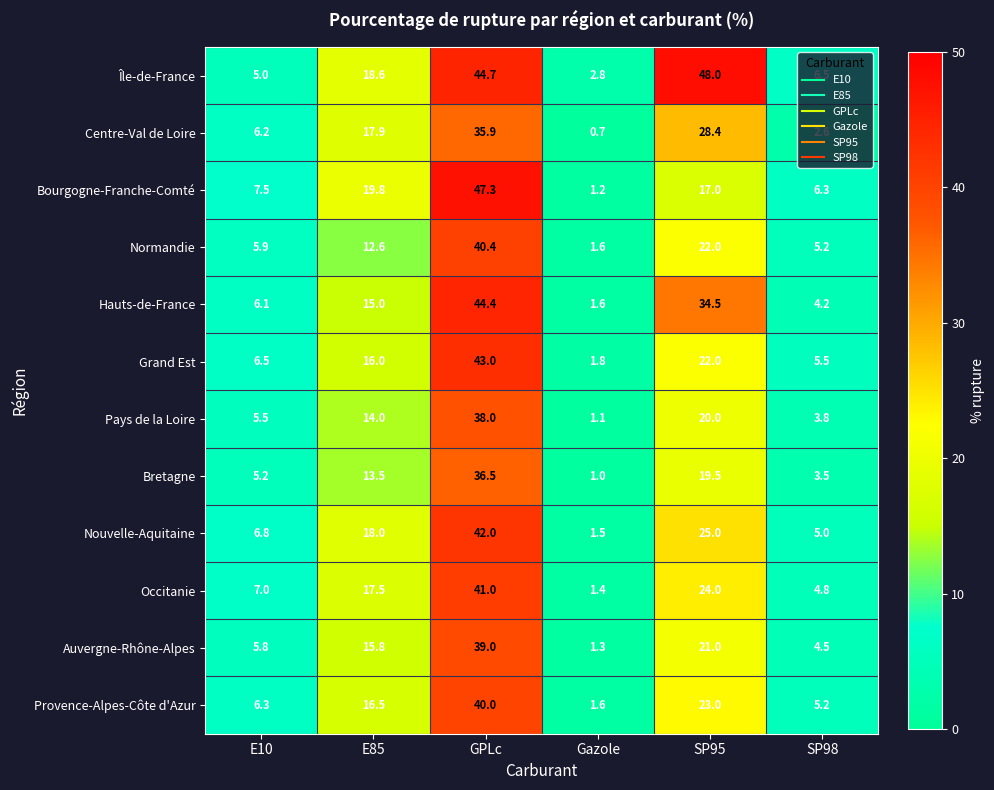

How many series are shown in this chart?

12